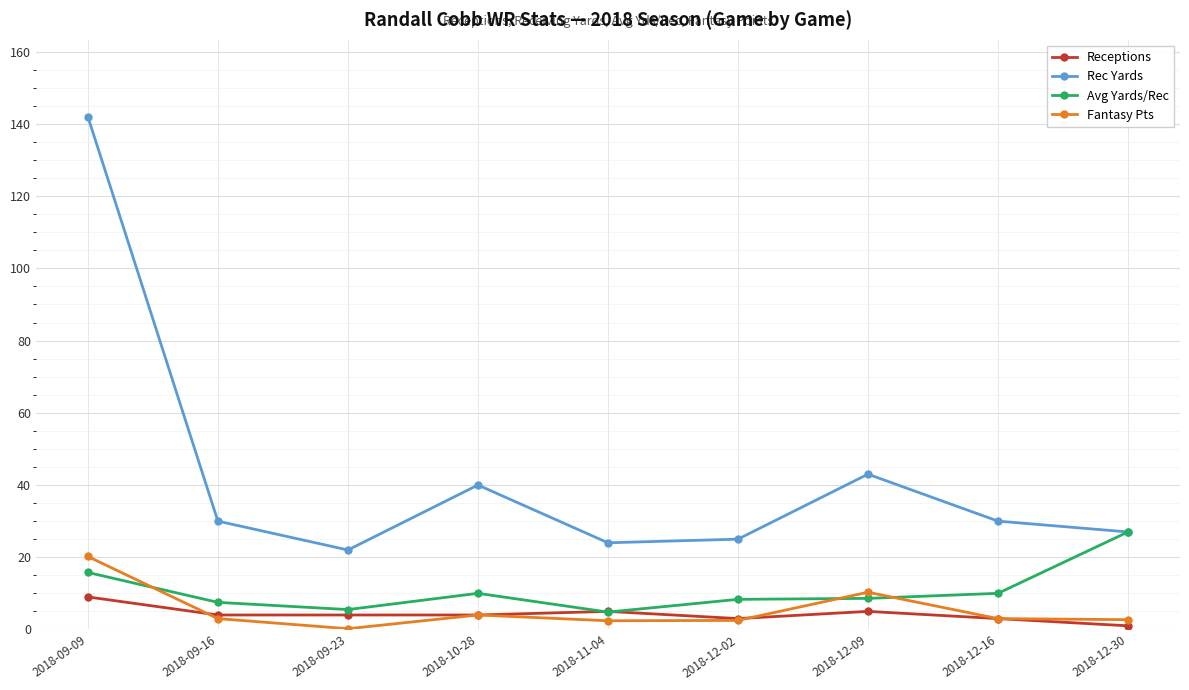

In Avg Yards/Rec, how many points are higher than both neighbors (excluding endpoints)?

1